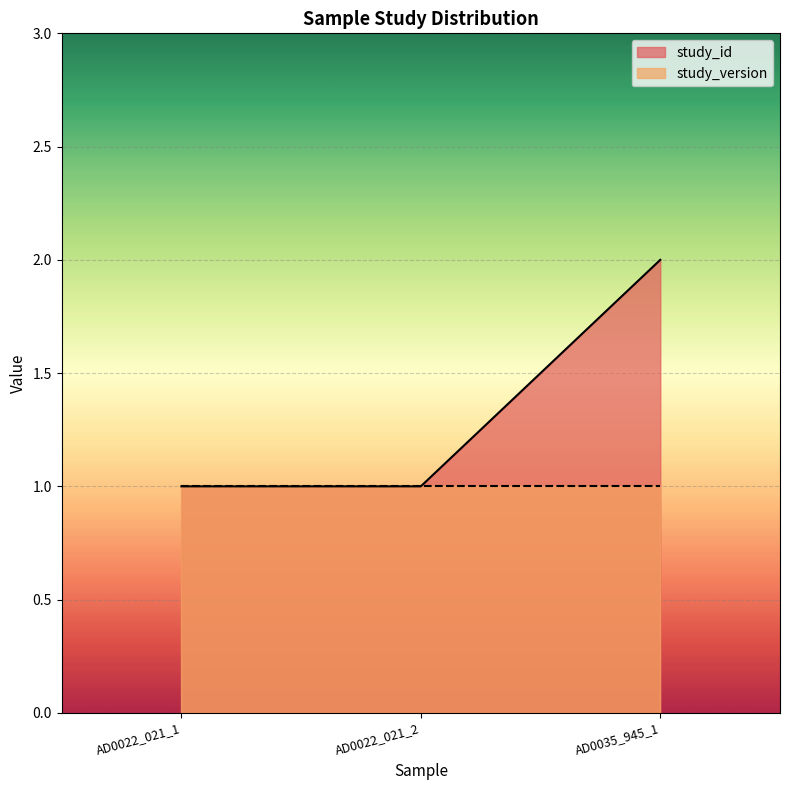

List the labels in order of value, smallest first.

AD0022_021_1, AD0022_021_2, AD0035_945_1